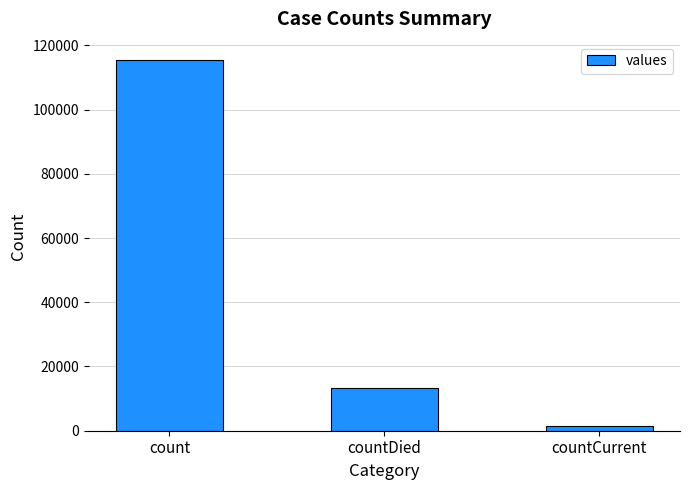

What is the sum of all values?

130105